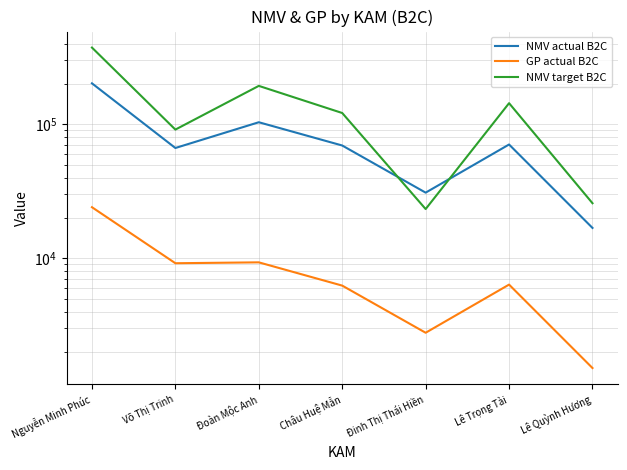

True or false: NMV actual B2C and GP actual B2C intersect in this chart.

False